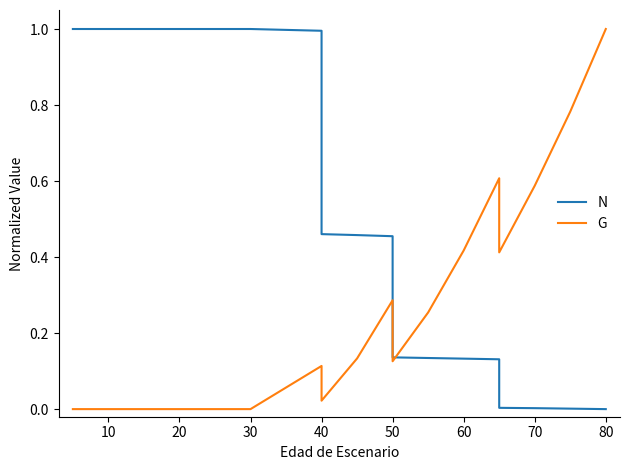

Is the value of G at 12 greater than the value of N at 70?

No